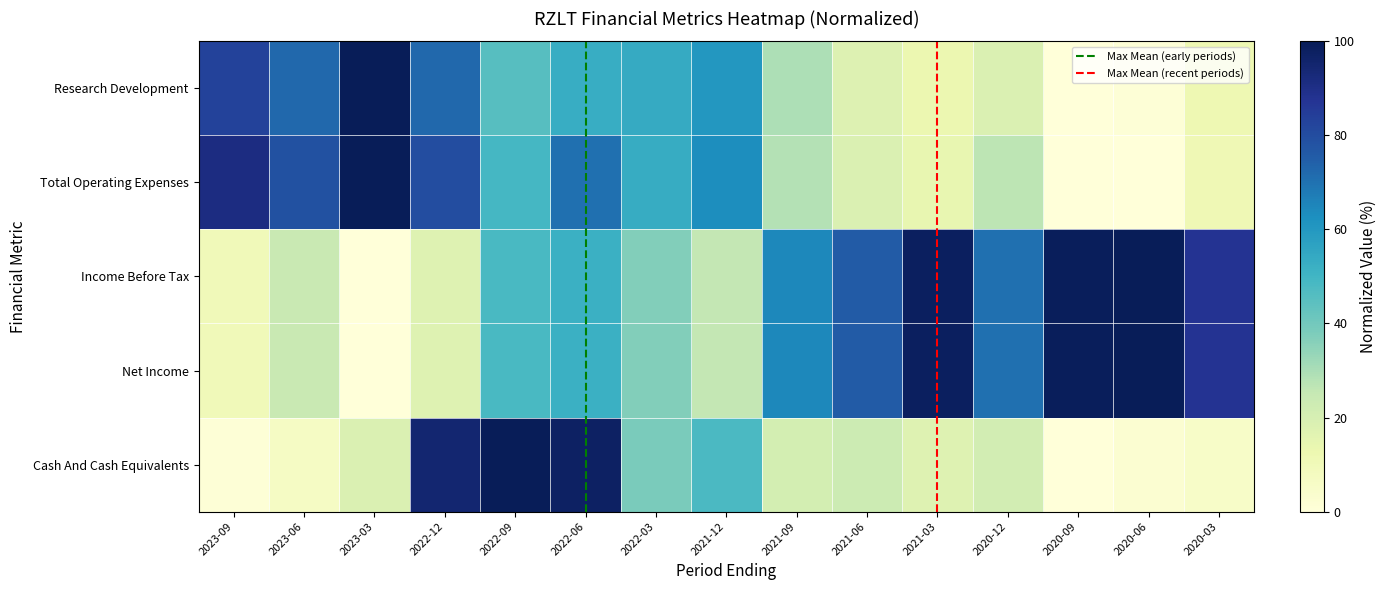

List the labels in order of Net Income value, smallest first.

2023-03, 2023-09, 2022-12, 2023-06, 2021-12, 2022-03, 2022-09, 2022-06, 2021-09, 2020-12, 2021-06, 2020-03, 2021-03, 2020-09, 2020-06